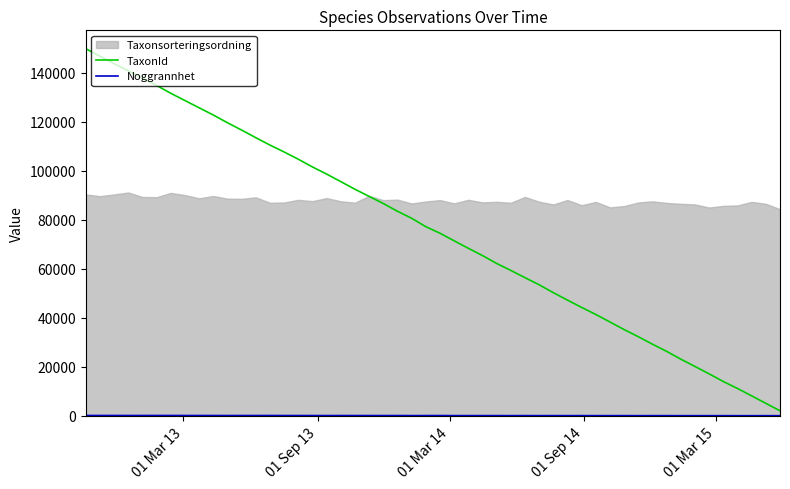

What is the sum of the TaxonId values at 2015-05-28 and 2015-05-28?

1860